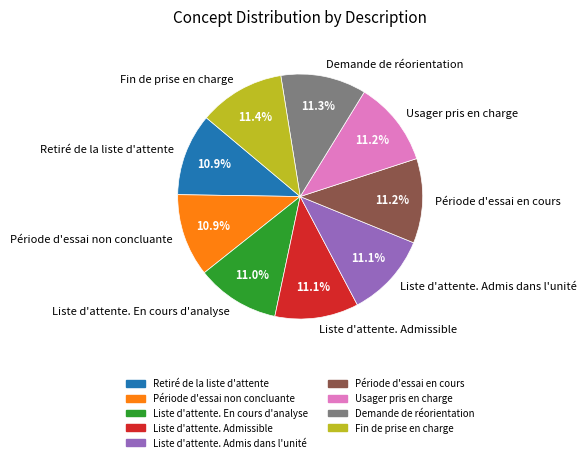

Is there any slice that represents more than half of the pie?

No